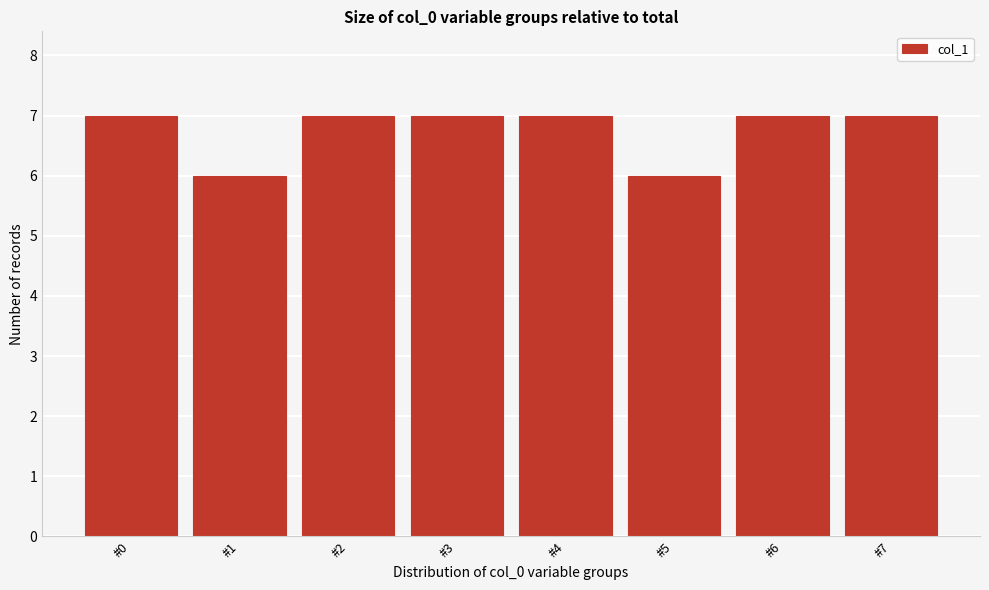

Reading left to right, what are all the values shown in this chart?

#0=7	#1=6	#2=7	#3=7	#4=7	#5=6	#6=7	#7=7